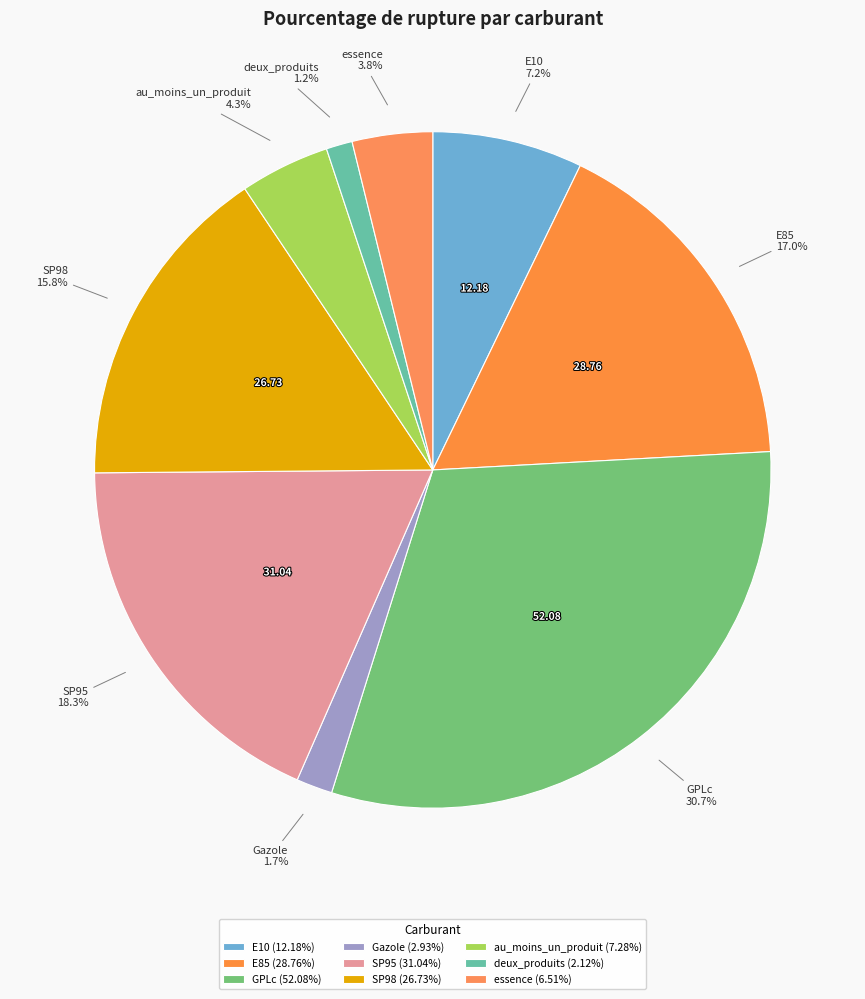

Is the sum of SP98 and E10 greater than half?

No